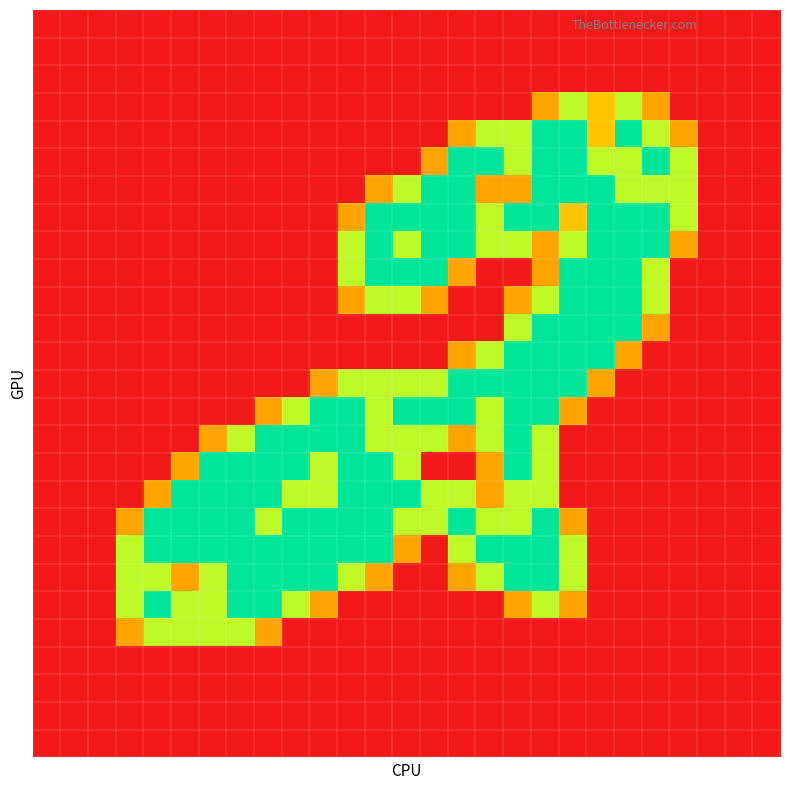

Count the number of data series in this chart.

27